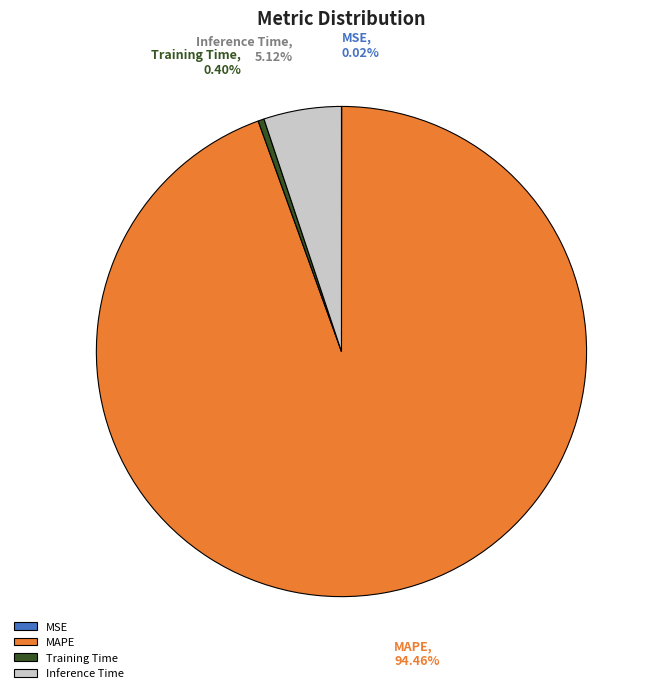

Do MAPE and Inference Time together represent more than half of the pie?

Yes